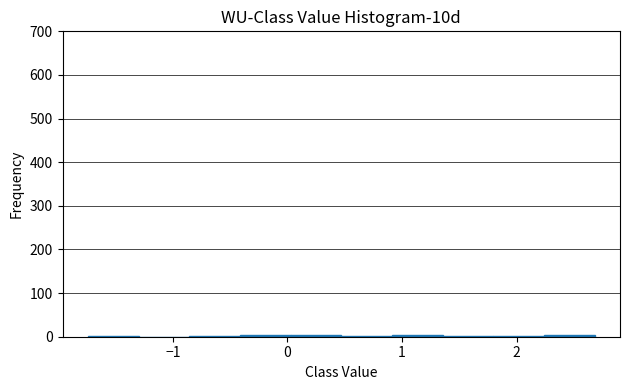

Reading left to right, transcribe this chart: for each bar, give the range it covers on the x-axis and its height. Neither the bar edges nor the heights are printed on the chart, so give them approximately, as read against the axes.

-1.7 to -1.3: under 10
-1.3 to -0.9: 0
-0.9 to -0.4: under 10
-0.4 to 0.0: under 10
0.0 to 0.5: under 10
0.5 to 0.9: under 10
0.9 to 1.4: under 10
1.4 to 1.8: under 10
1.8 to 2.2: under 10
2.2 to 2.7: under 10